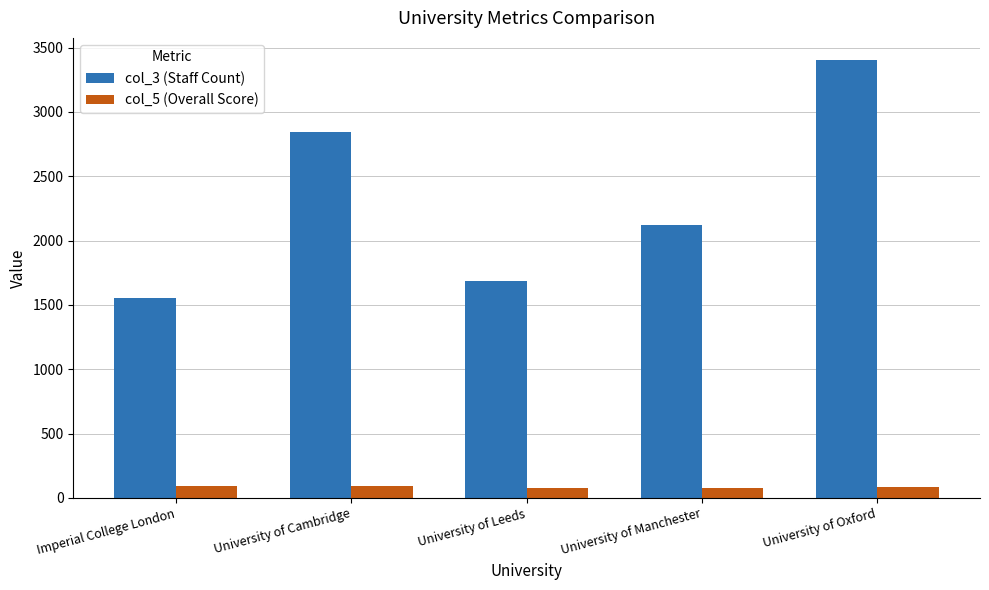

What value does the col_5 (Overall Score) series have at University of Manchester?

78.0